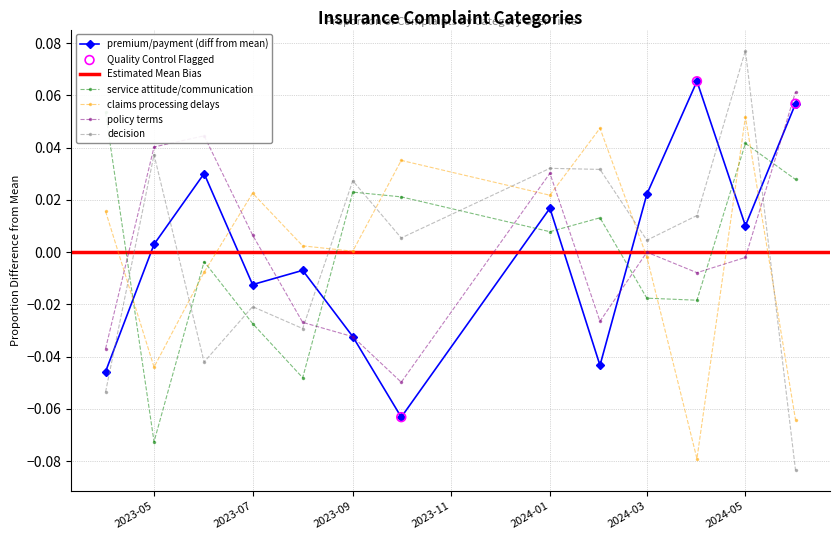

Which series contains the lowest Y value?

decision